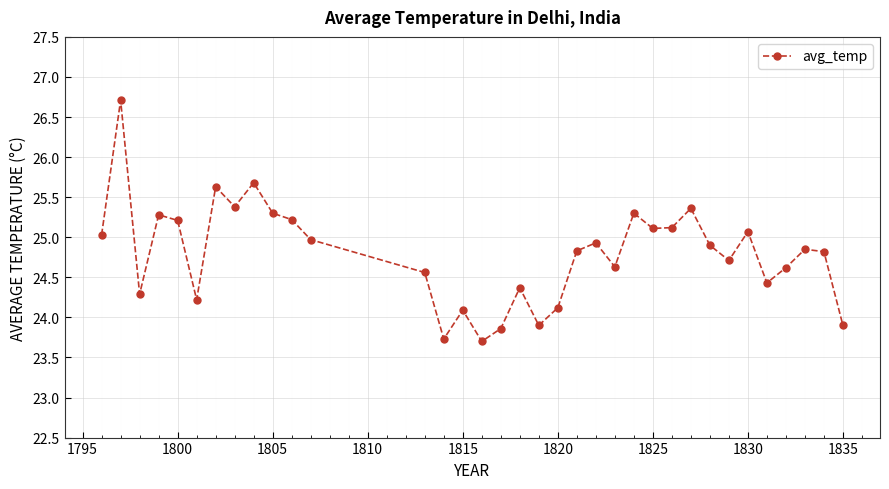

Is this an area chart (filled region under the line)?

No